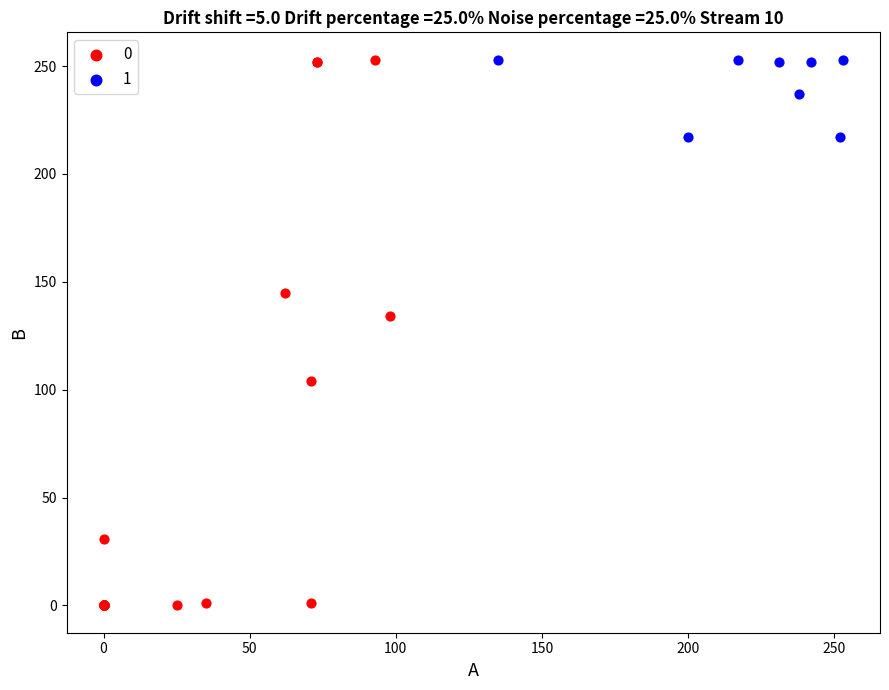

Which series has the widest spread of Y values?

0